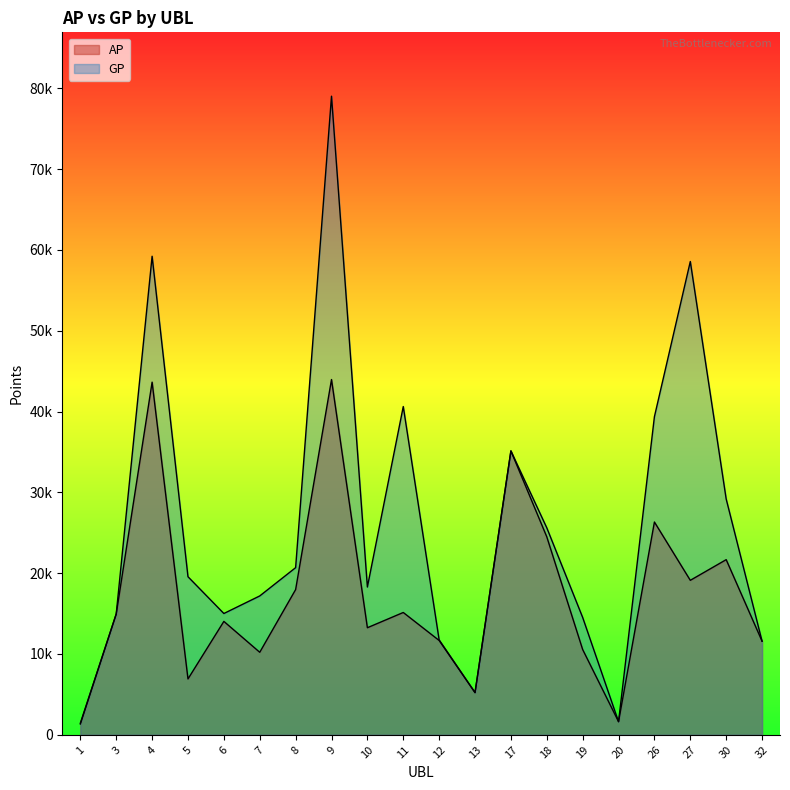

At which category does AP reach its first local peak?

4